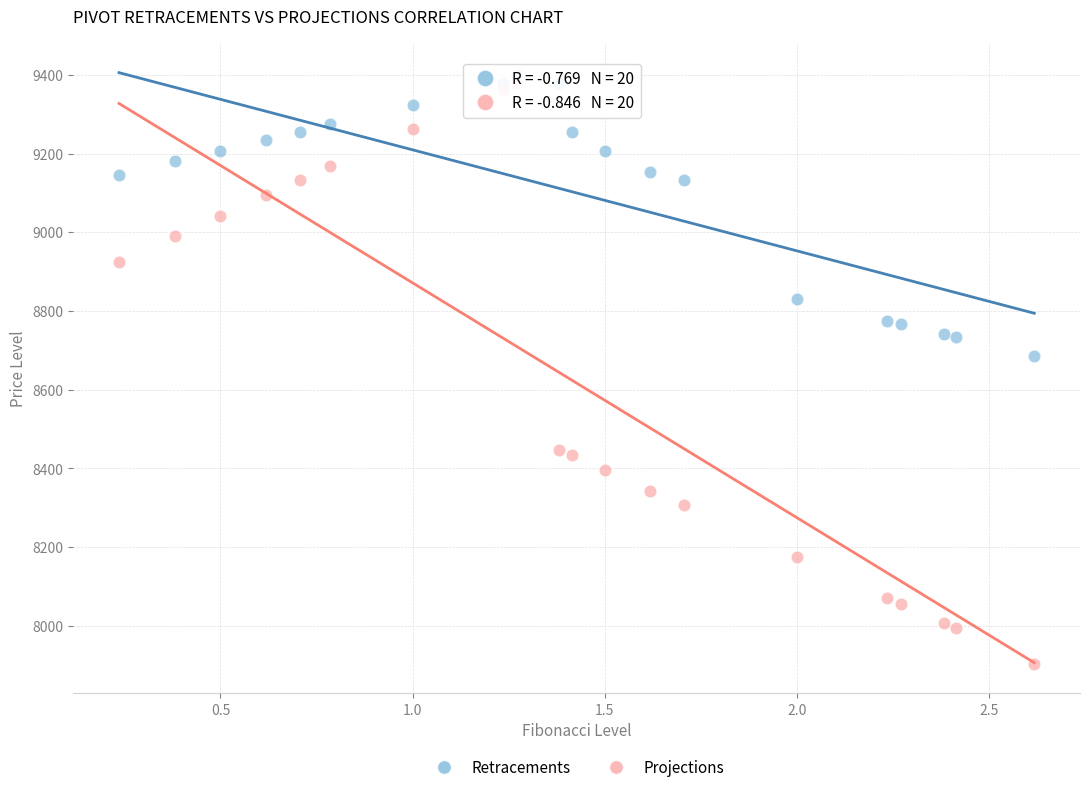

Which series contains the lowest Y value?

Projections